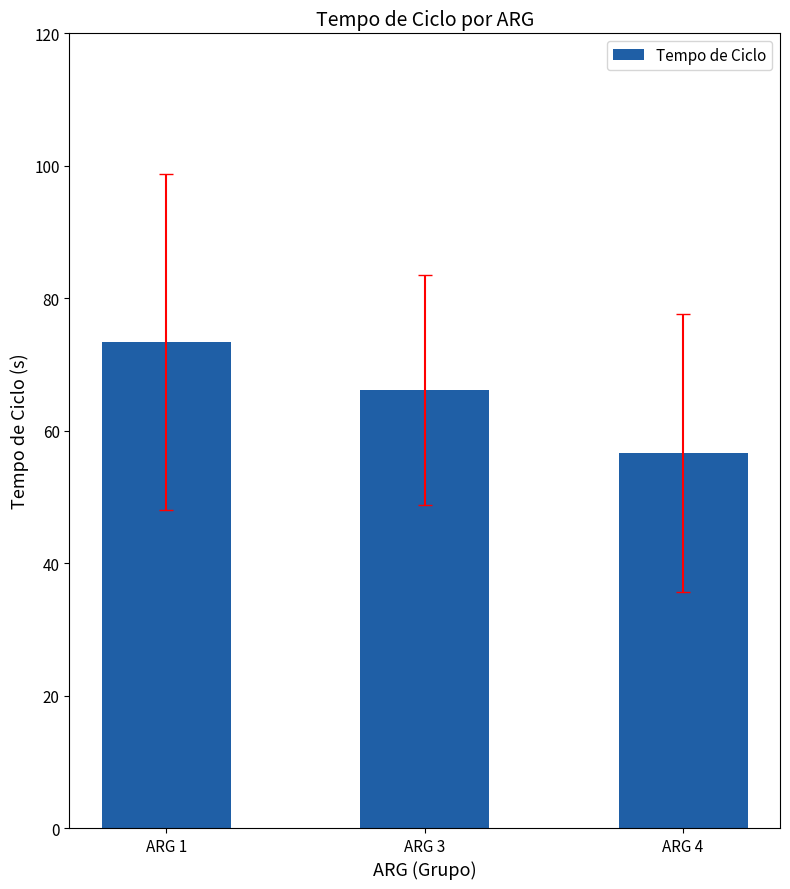

Reading right to left, extract all data points from this chart.

56.6	66.2	73.4